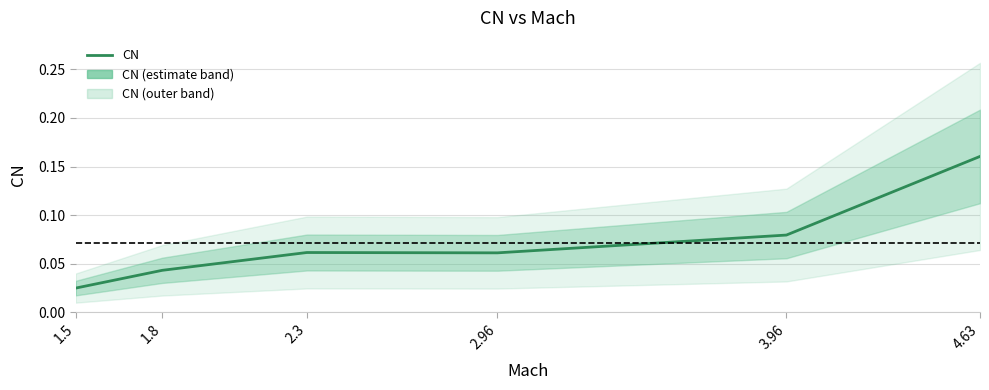

List the labels in order of value, largest first.

4.63, 3.96, 2.3, 2.96, 1.8, 1.5